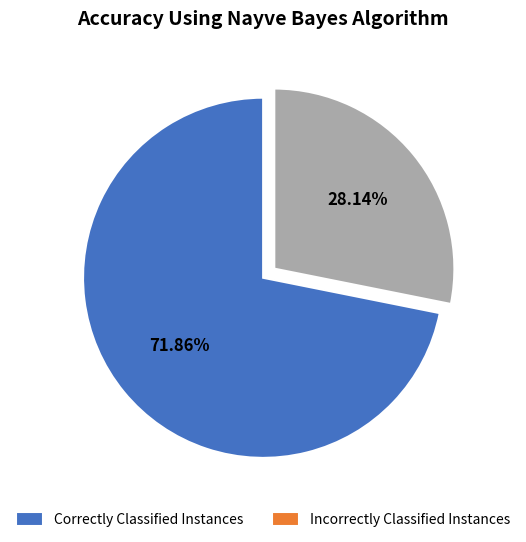

Which category has the biggest portion of the pie?

Correctly Classified Instances